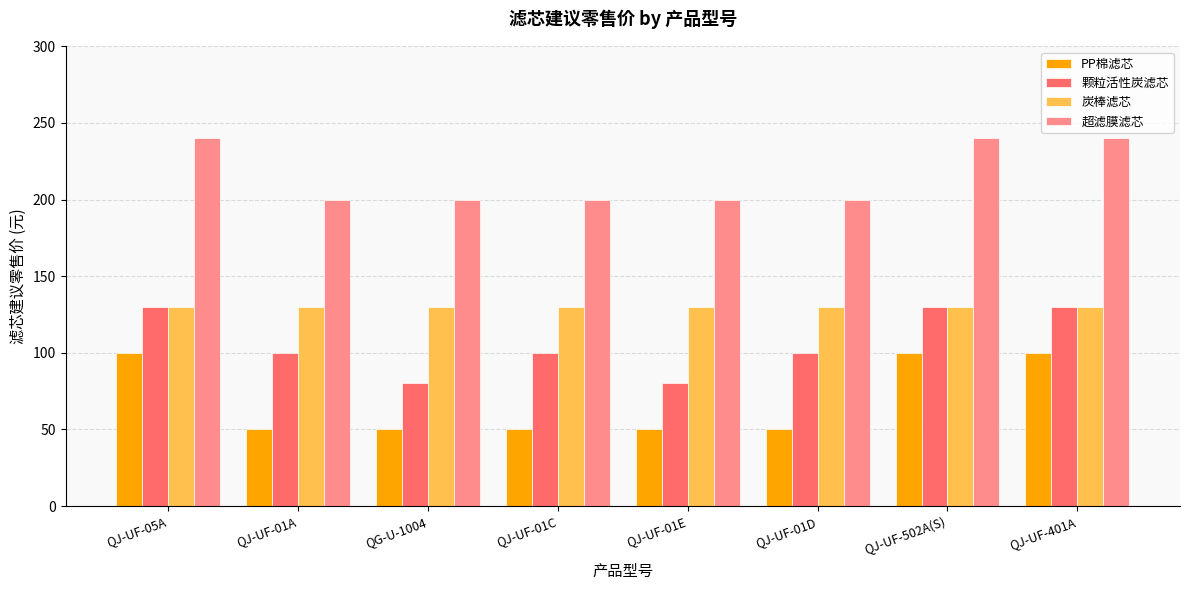

Reading left to right, extract all data points from this chart.

PP棉滤芯: QJ-UF-05A=100	QJ-UF-01A=50	QG-U-1004=50	QJ-UF-01C=50	QJ-UF-01E=50	QJ-UF-01D=50	QJ-UF-502A(S)=100	QJ-UF-401A=100
颗粒活性炭滤芯: QJ-UF-05A=130	QJ-UF-01A=100	QG-U-1004=80	QJ-UF-01C=100	QJ-UF-01E=80	QJ-UF-01D=100	QJ-UF-502A(S)=130	QJ-UF-401A=130
炭棒滤芯: QJ-UF-05A=130	QJ-UF-01A=130	QG-U-1004=130	QJ-UF-01C=130	QJ-UF-01E=130	QJ-UF-01D=130	QJ-UF-502A(S)=130	QJ-UF-401A=130
超滤膜滤芯: QJ-UF-05A=240	QJ-UF-01A=200	QG-U-1004=200	QJ-UF-01C=200	QJ-UF-01E=200	QJ-UF-01D=200	QJ-UF-502A(S)=240	QJ-UF-401A=240